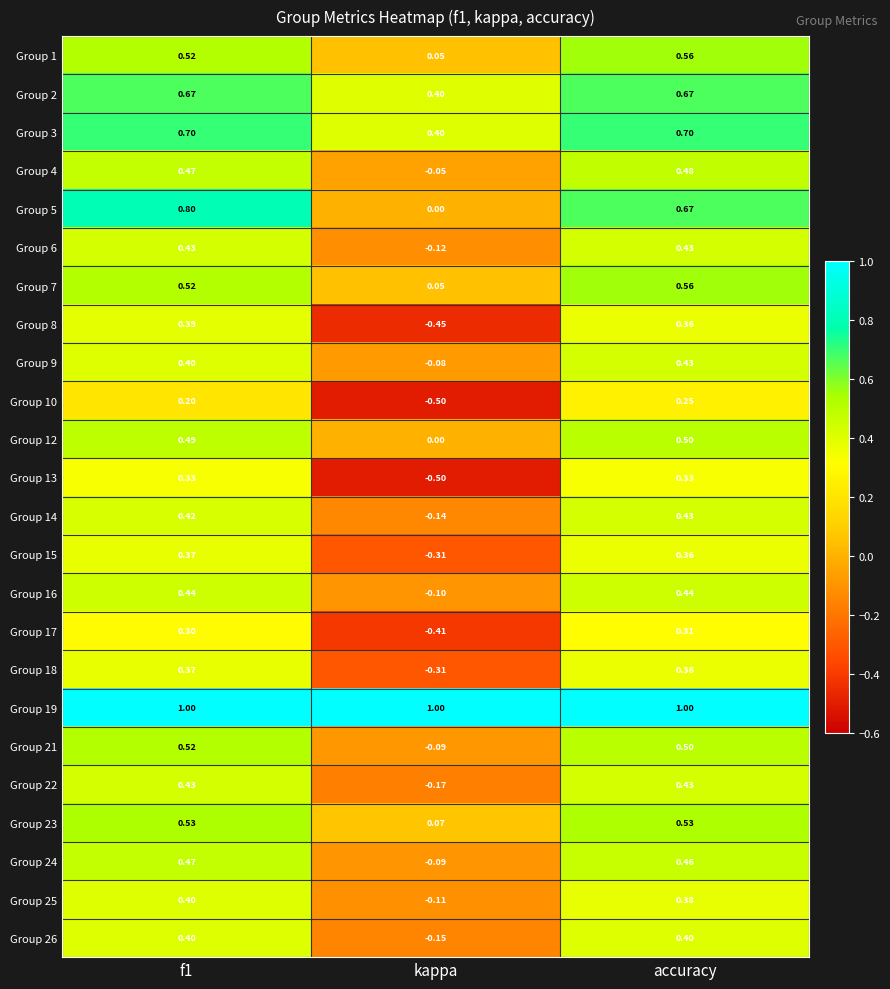

At which label is Group 15 closest to 0?

kappa